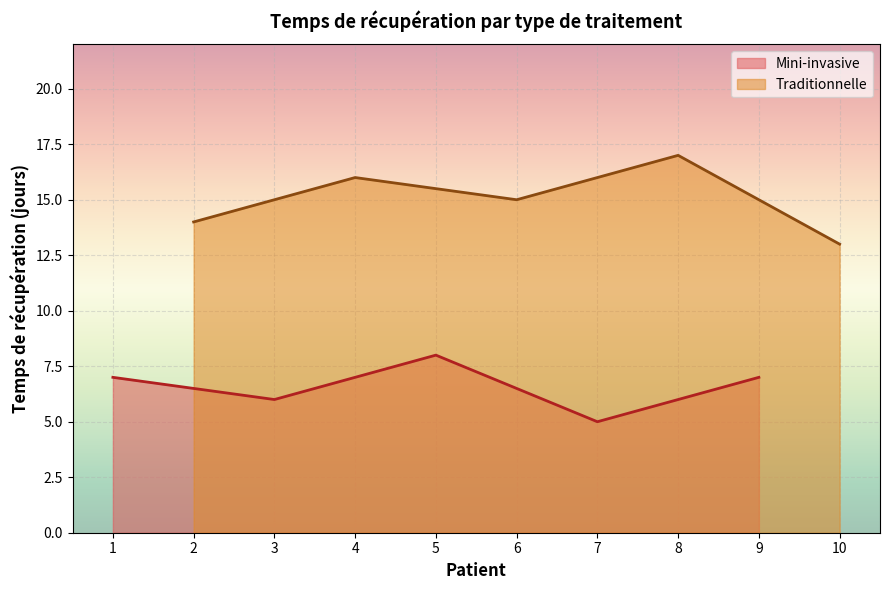

True or false: Mini-invasive and Traditionnelle cross at least once.

False